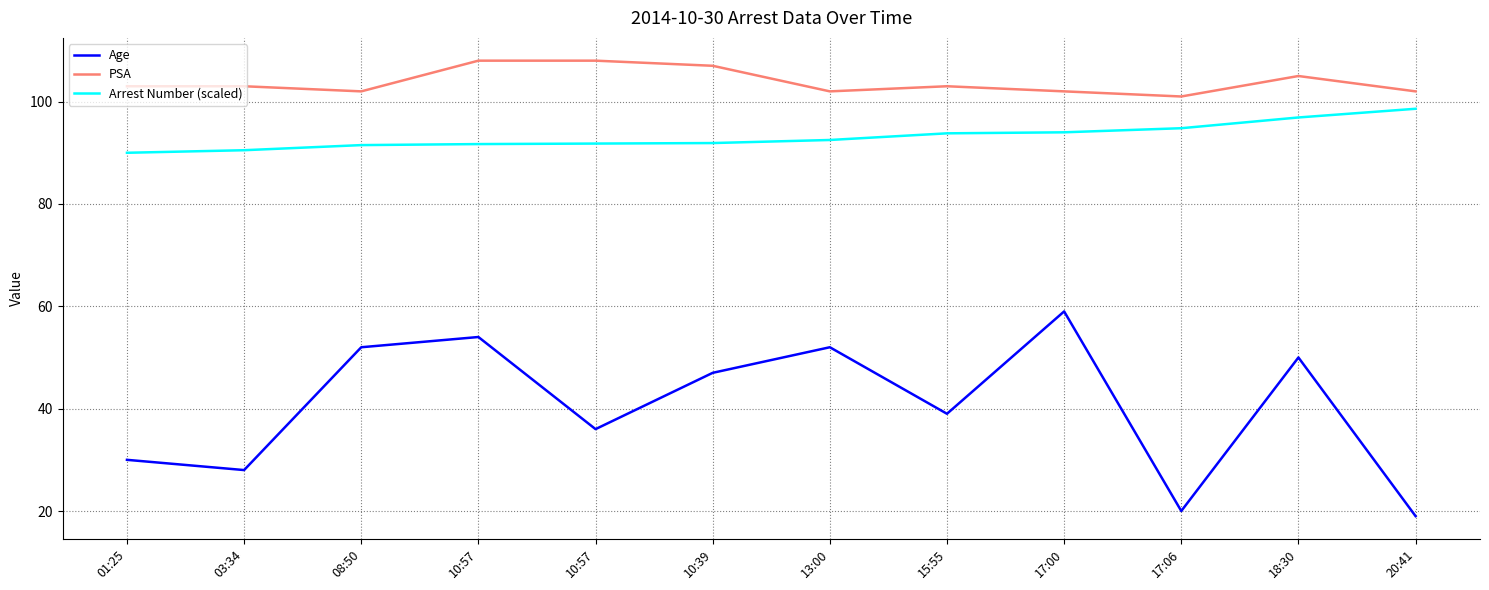

Where is Arrest Number (scaled) nearest to the value 94?

17:00